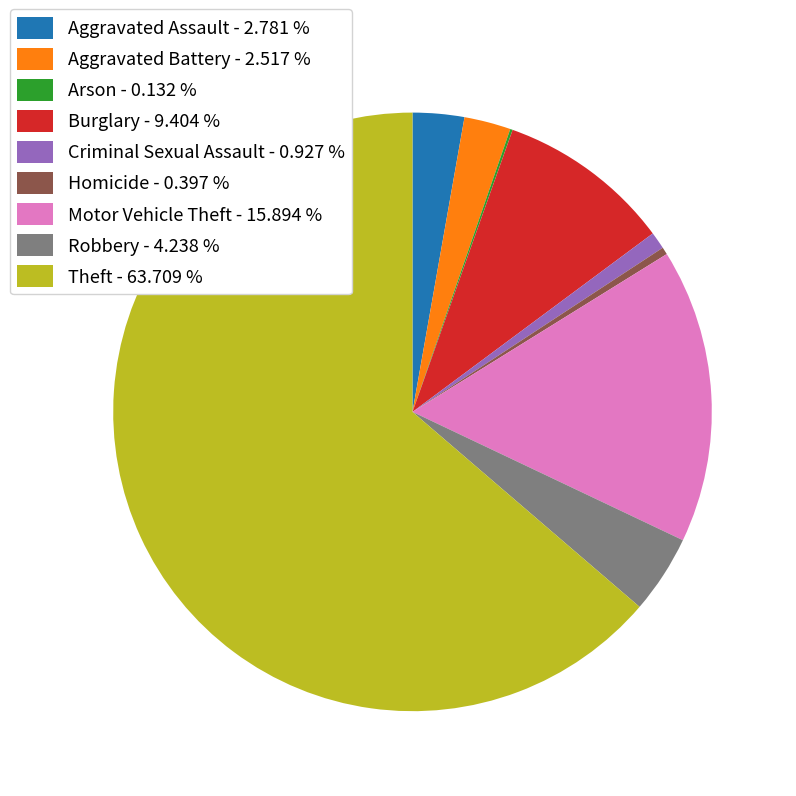

Does Burglary - 9.404 % account for over 50% of the chart?

No